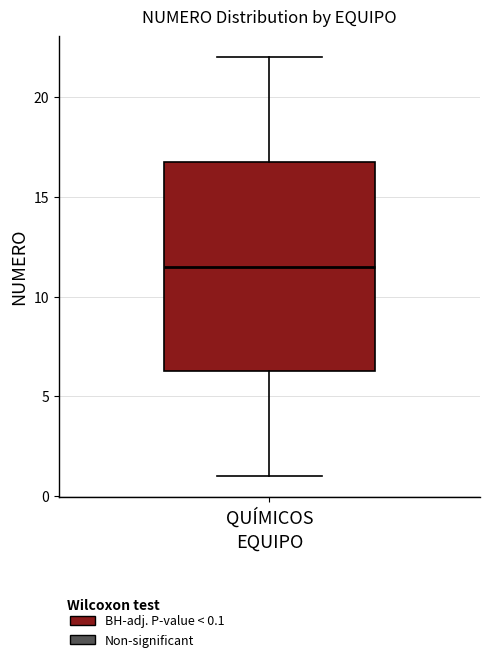

Read this box plot against the y-axis: the position of the median line, the range covered by the box, and the ends of both whiskers. The values are not printed on the chart, so give them approximately, as read against the axis.

median 11.5, box 6.5 to 17.0, whiskers 1.0 to 22.0